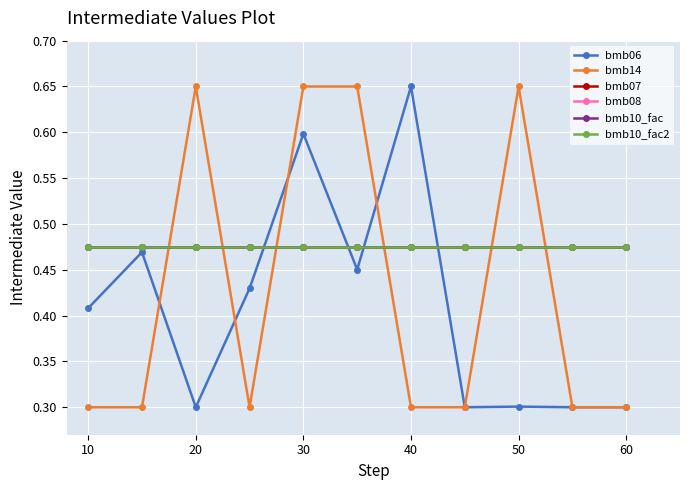

Does the chart have visible grid lines?

Yes